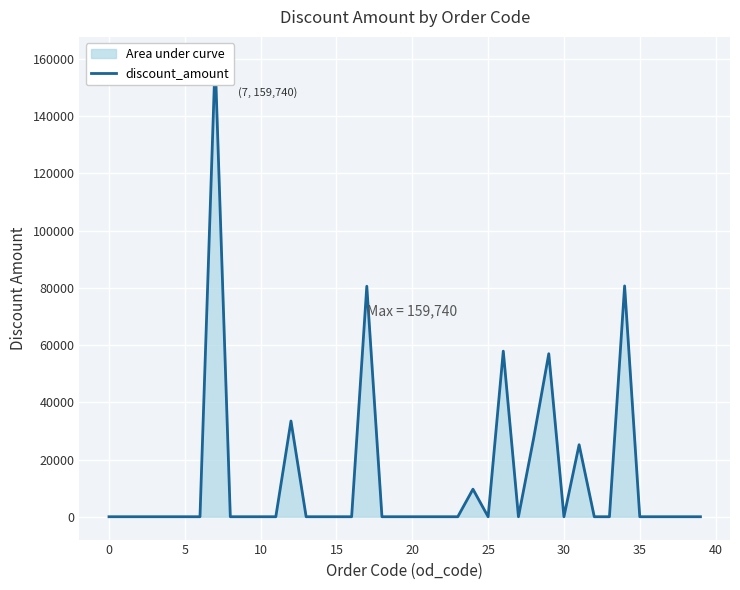

Which has a higher value, 14 or 13?

14